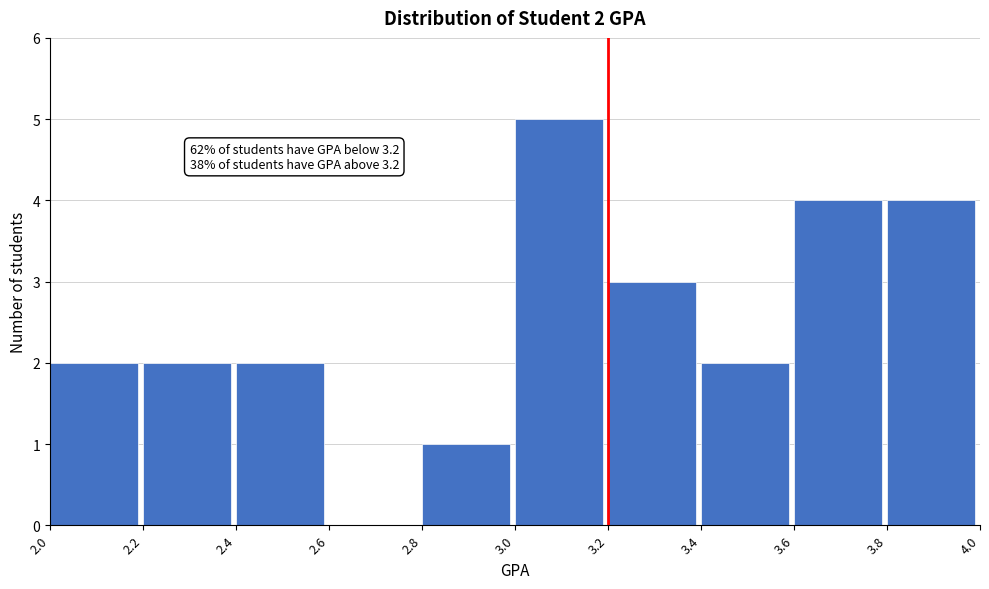

Which range on the x-axis has the tallest bar?

3.0 to 3.2